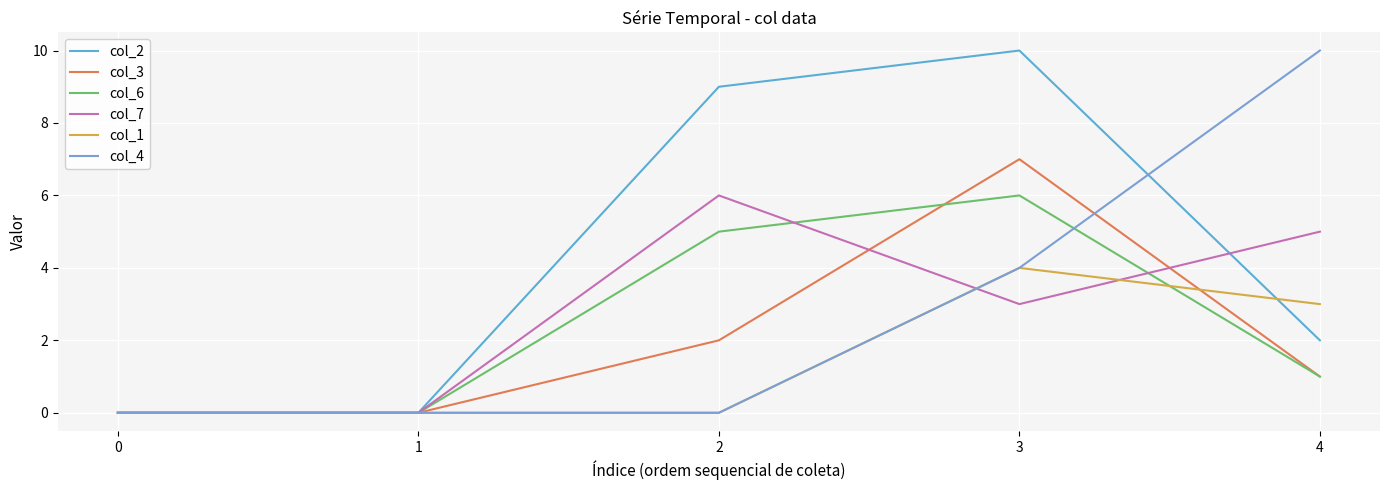

What is the value of the col_1 point at the 4th from the left?

4